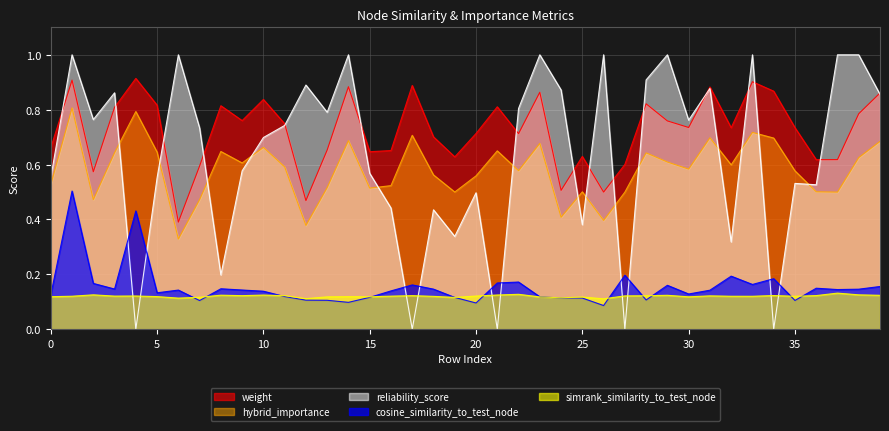

Is the value of reliability_score at 31 greater than the value of weight at 9?

Yes